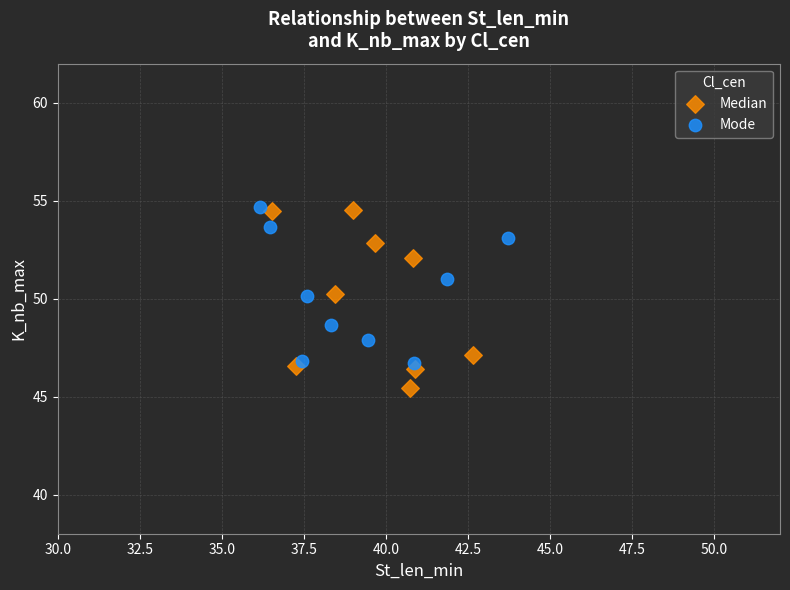

Which series contains the lowest Y value?

Median